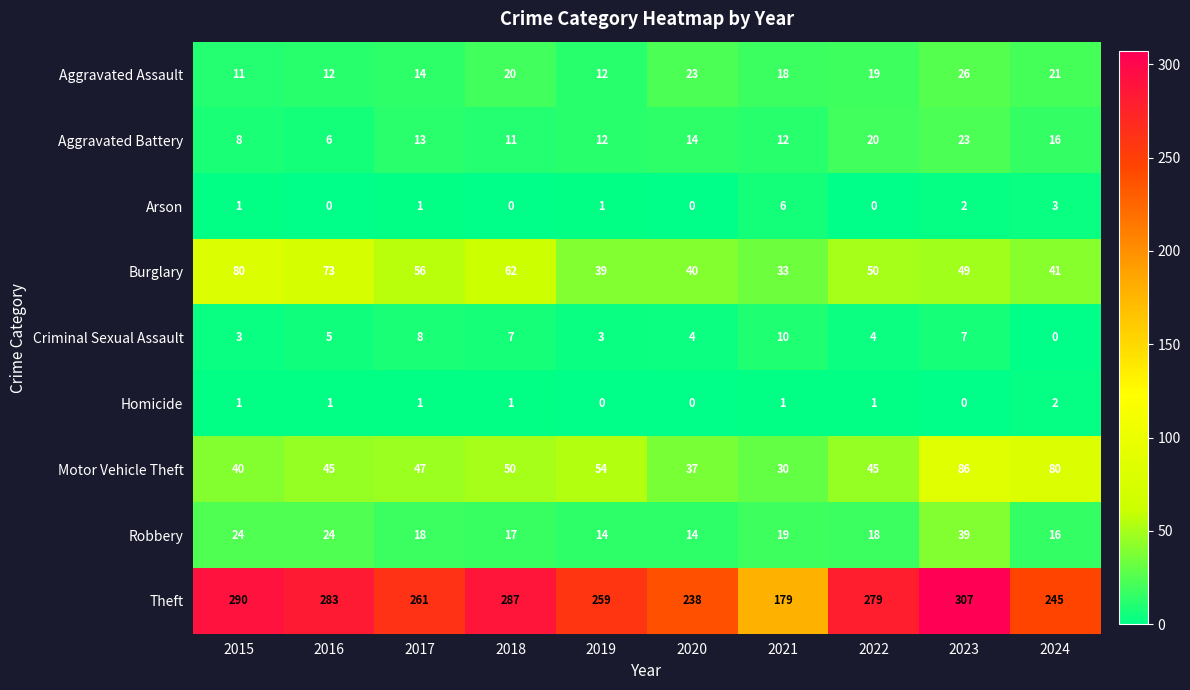

Is it true that Theft equals 105 at 2020?

False